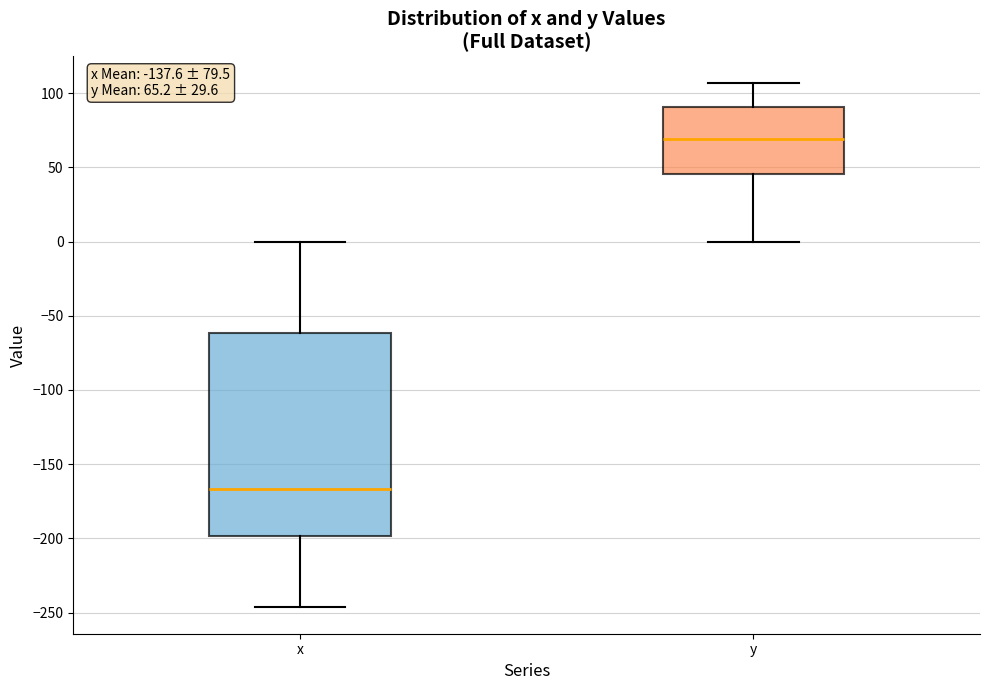

Comparing the boxes themselves (not the whiskers), which one is the tallest?

x